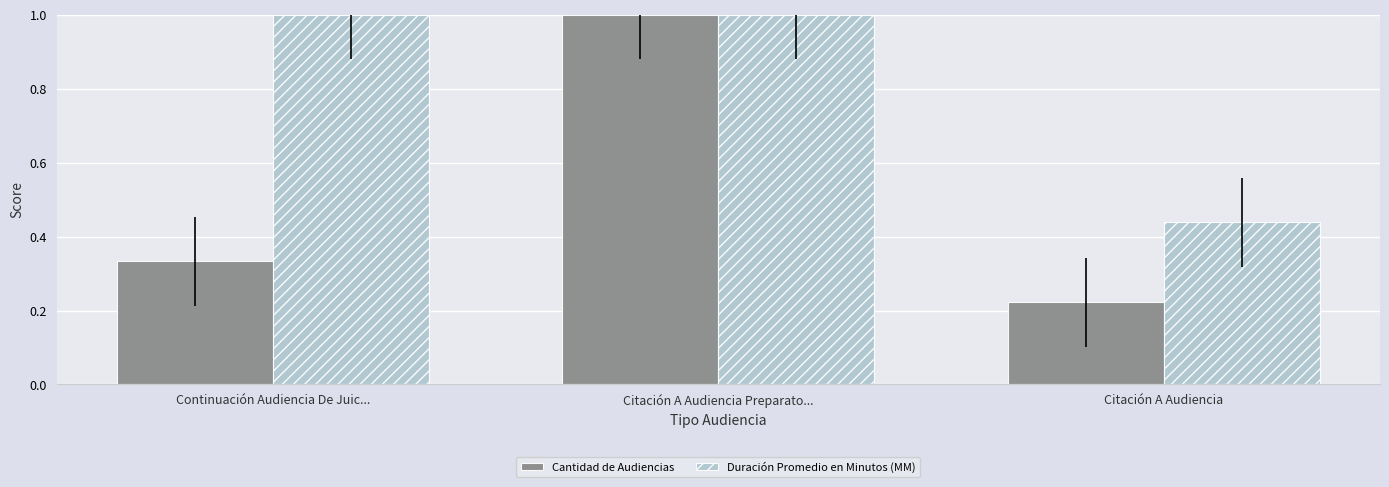

What is the maximum value for Duración Promedio en Minutos (MM)?

1.0